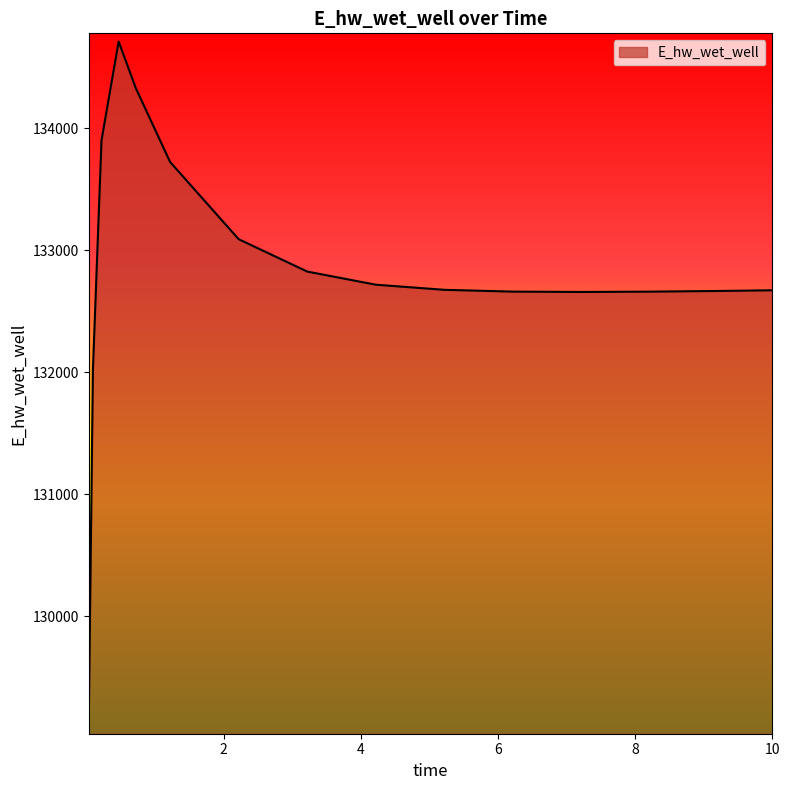

What is the difference between the maximum and minimum values?

5610.4